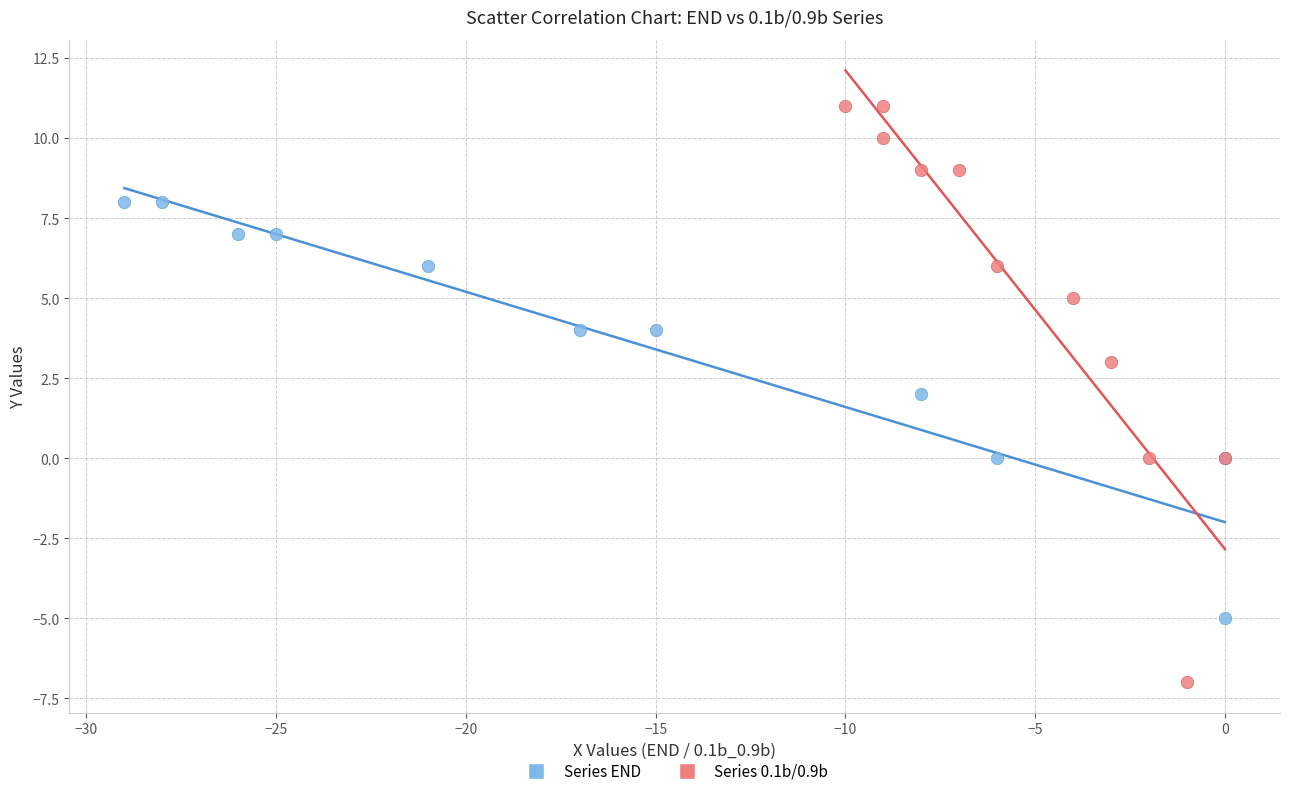

What are all the series names shown in the legend?

Series END, Series 0.1b/0.9b